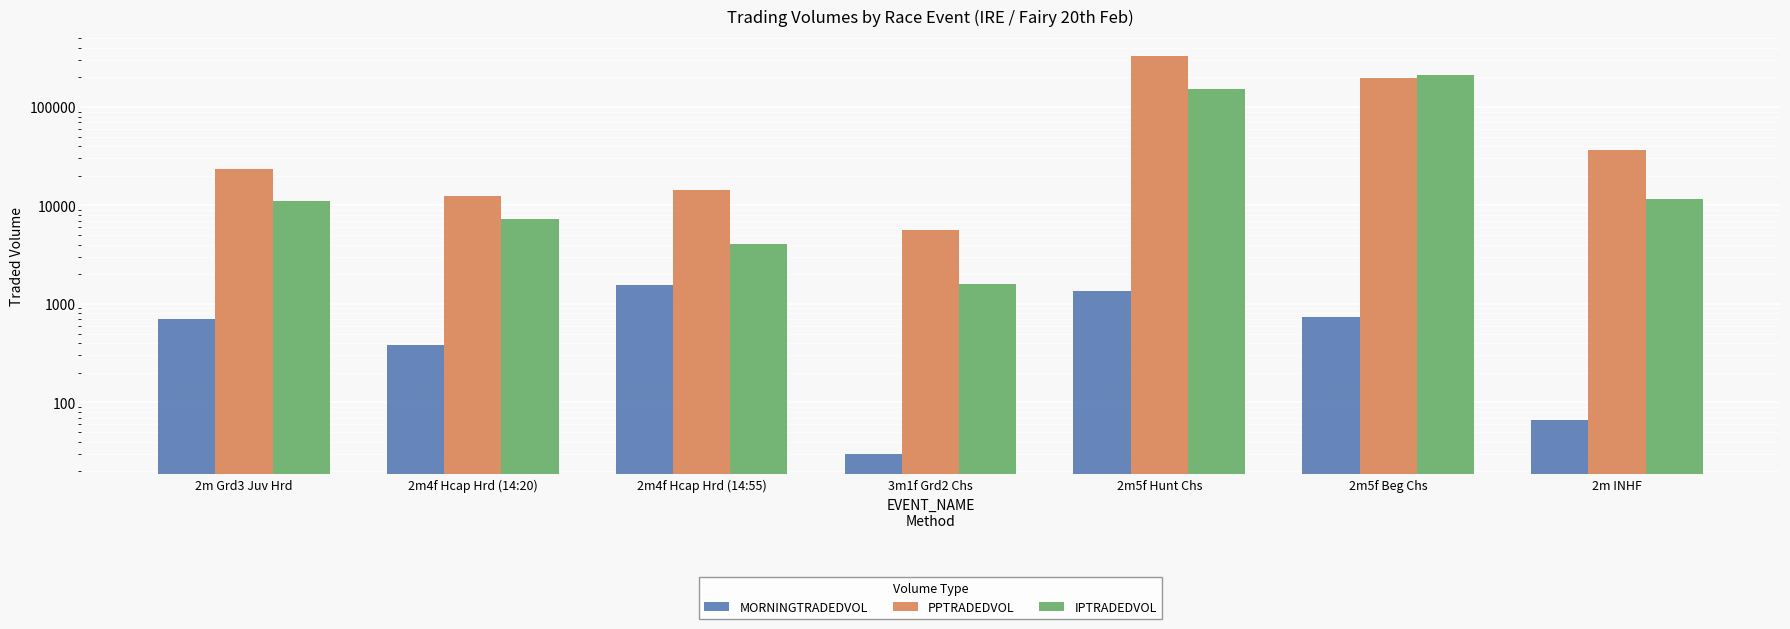

What is the value of the MORNINGTRADEDVOL bar at the 2nd from the left?

387.2